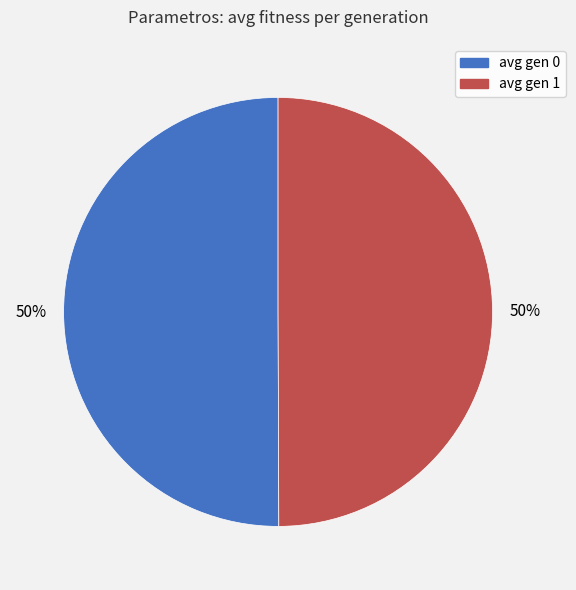

Is it true that avg gen 1 is 50% of the pie?

True